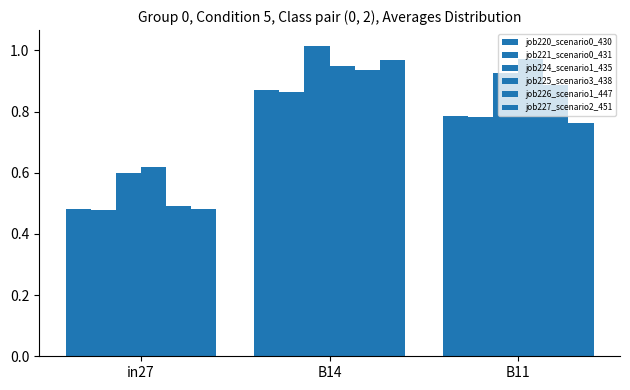

How many distinct data groups are displayed?

6